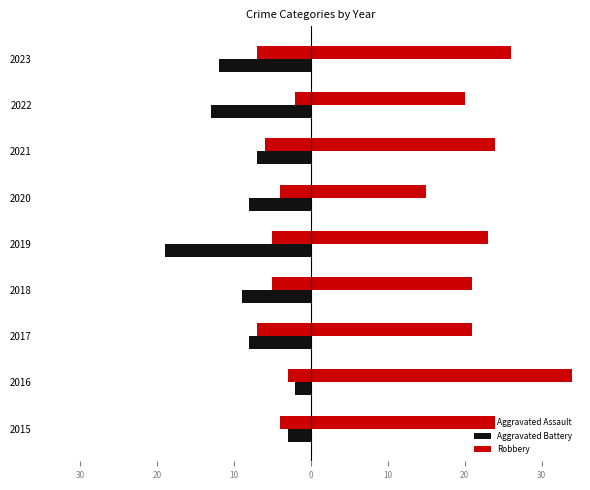

Rank the series by their maximum value, from lowest to highest.

Aggravated Assault, Aggravated Battery, Robbery